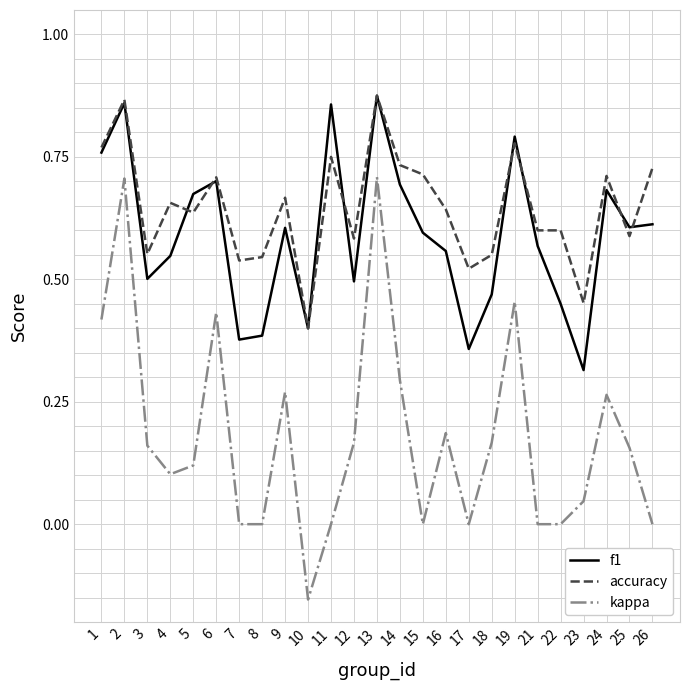

Which series has the largest range (max minus min)?

kappa